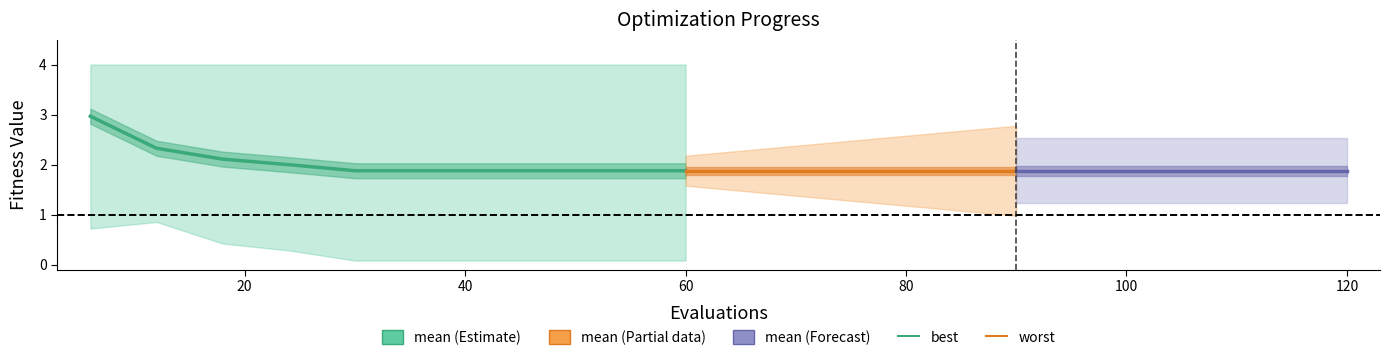

At which label is mean closest to 2?

24